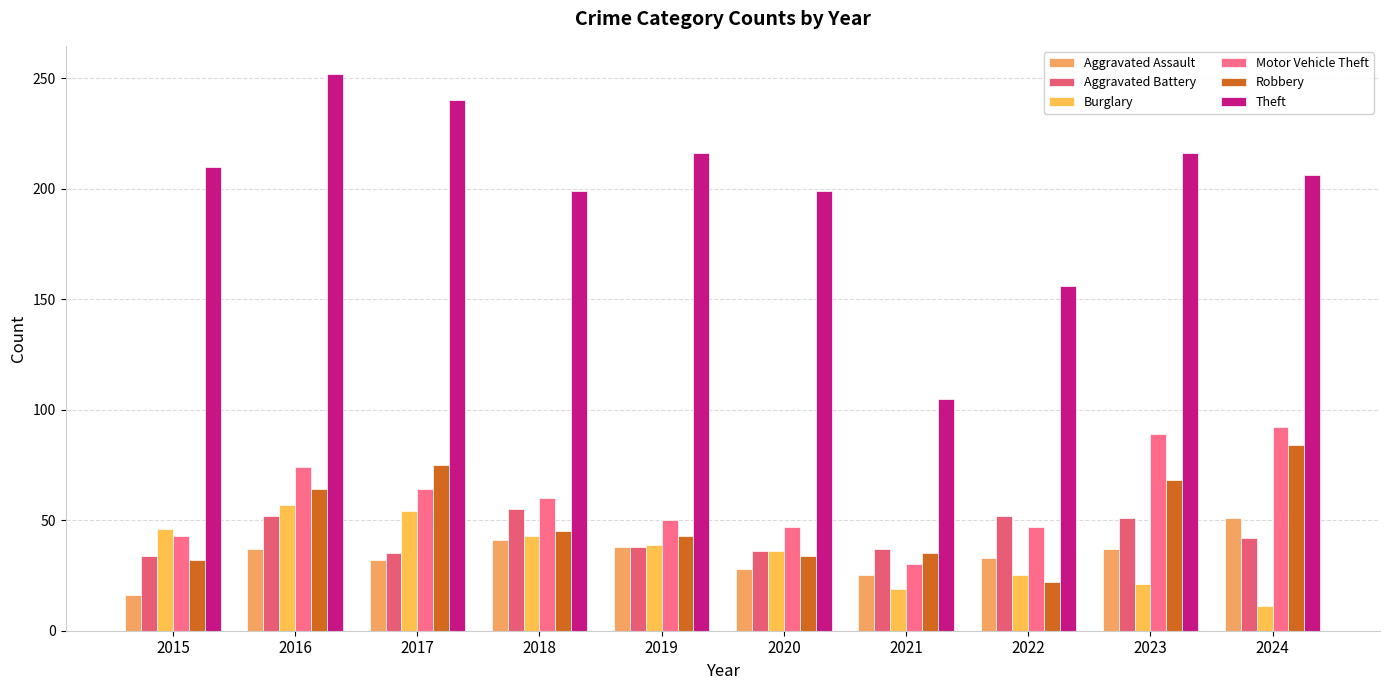

What is the value of the Aggravated Battery bar at the 5th from the left?

38